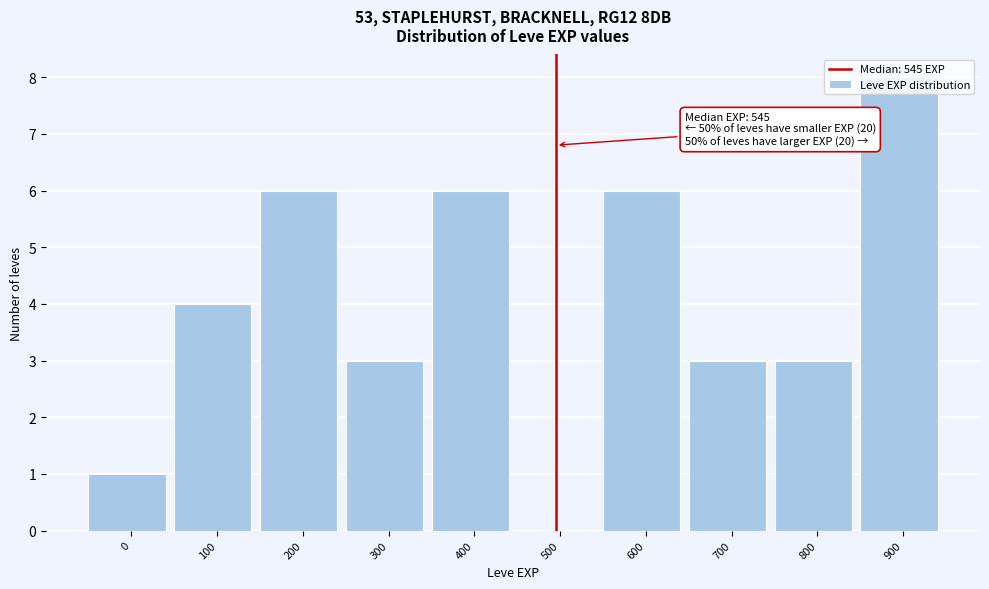

What is the ratio of the value at 800 to the value at 200?

0.5